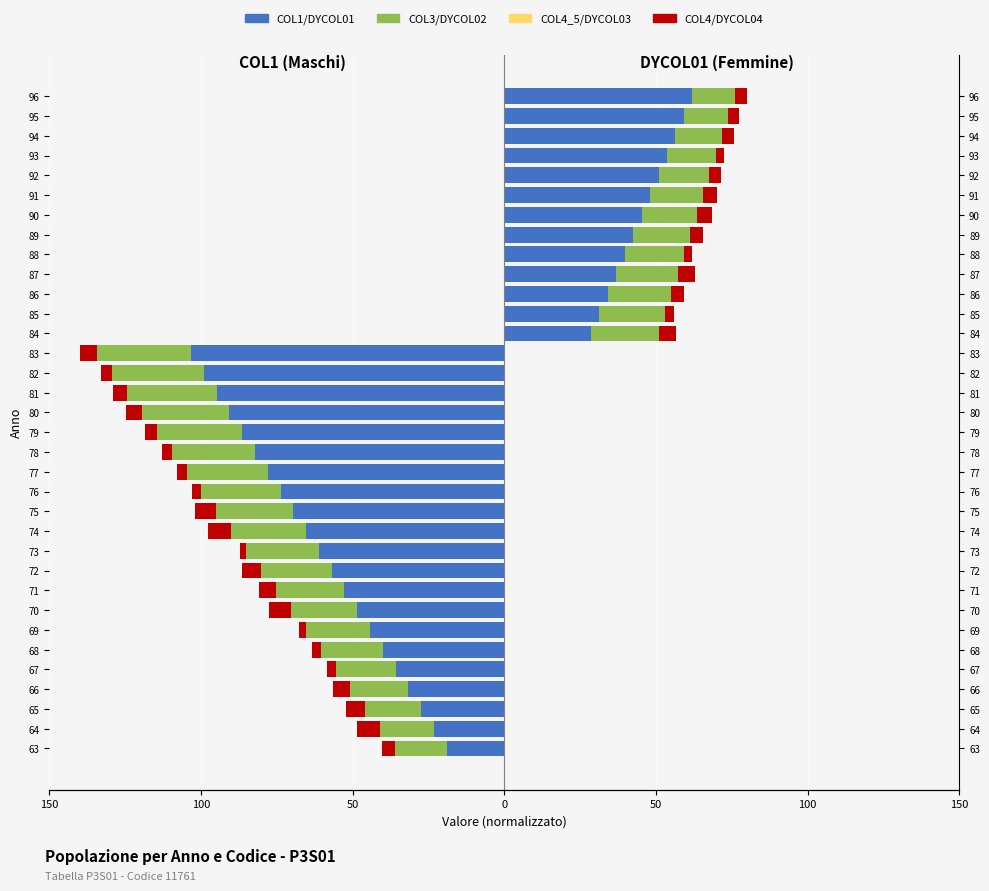

What is the difference between the maximum and minimum values in the COL1 series?

103.2